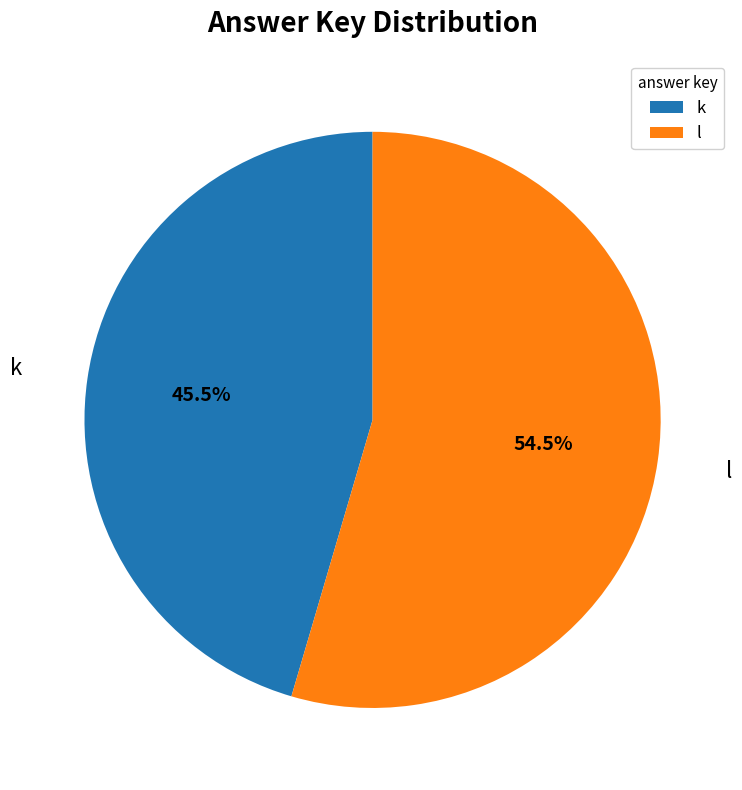

Rank the categories by value from highest to lowest.

l, k